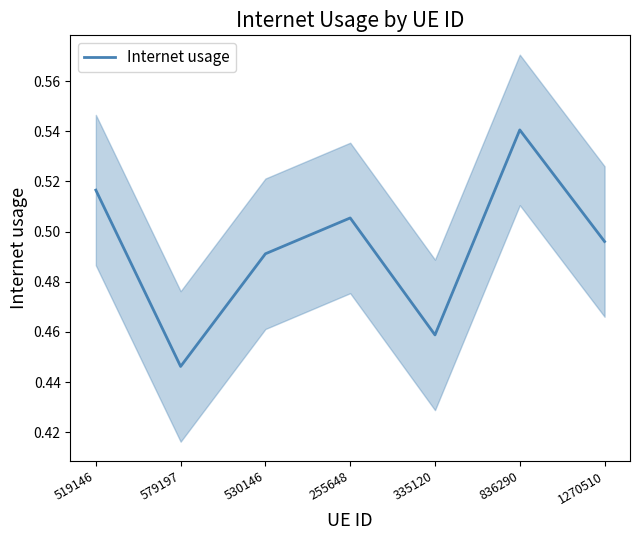

Read the value at 1270510.

0.5